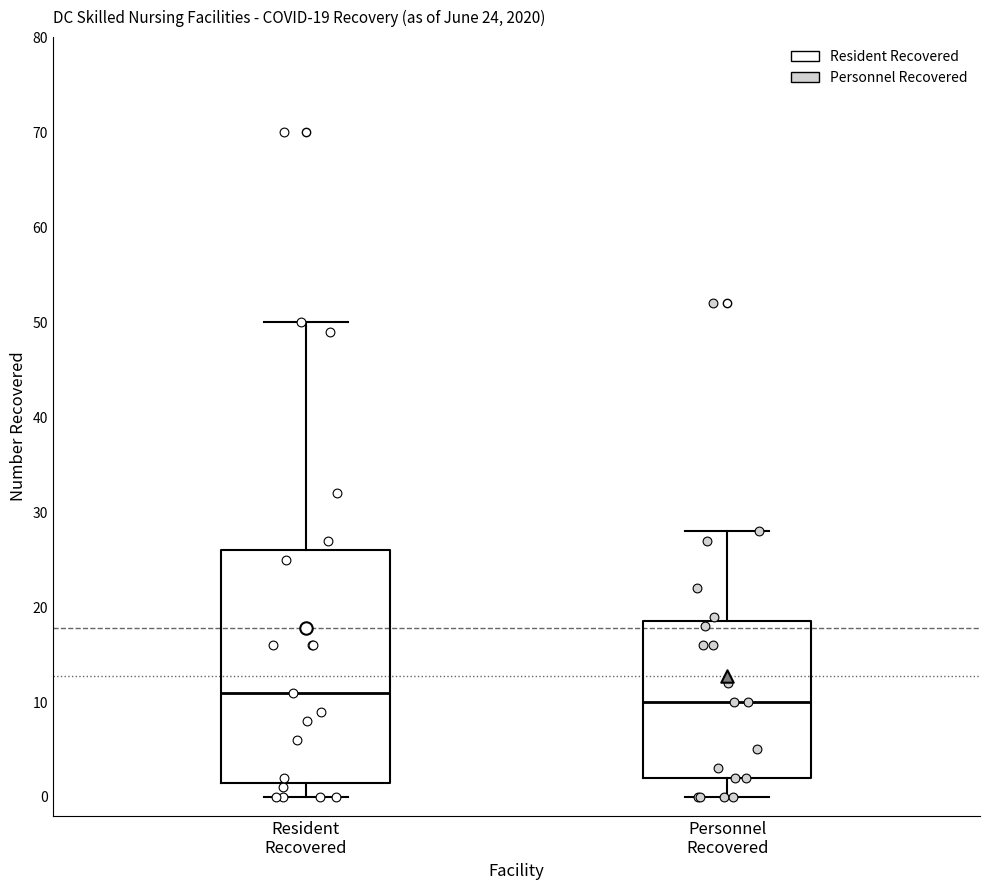

Which box has the highest median line?

Resident Recovered